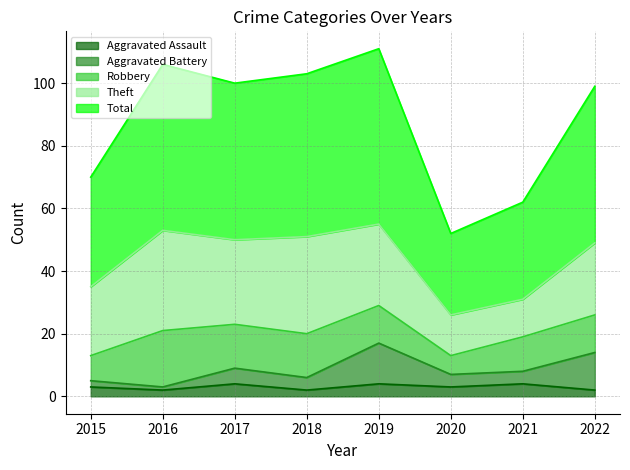

What is the highest value of the Aggravated Assault series?

4